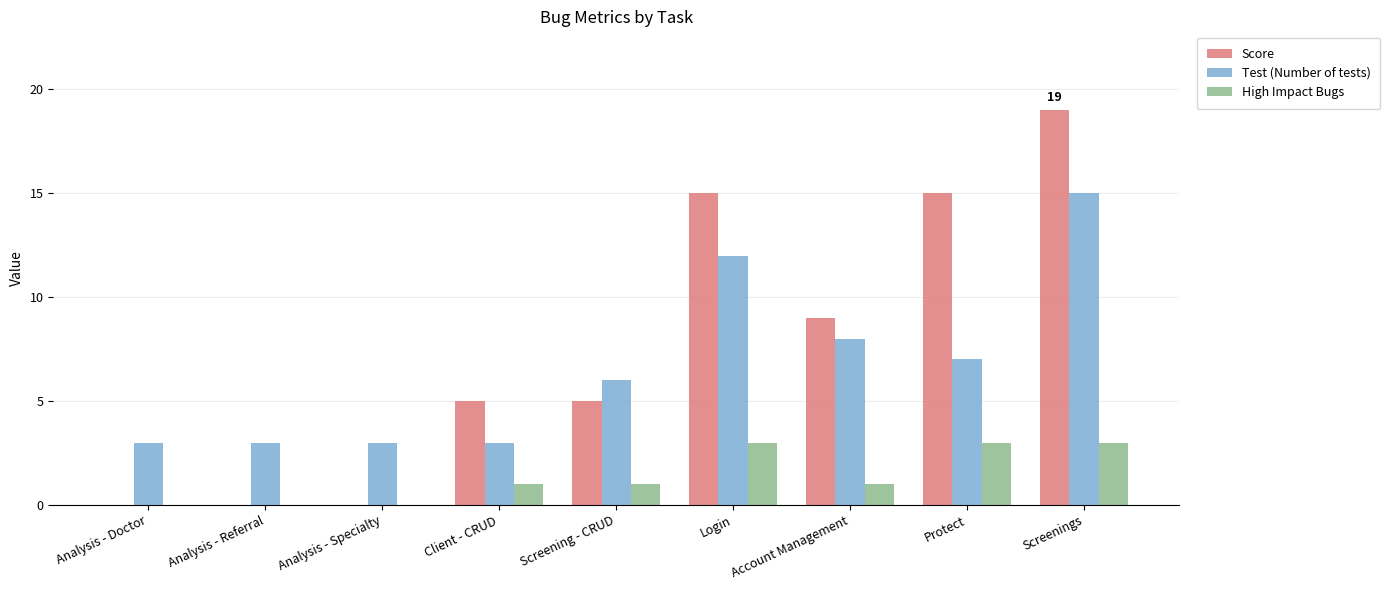

What is the highest value of the Score series?

19